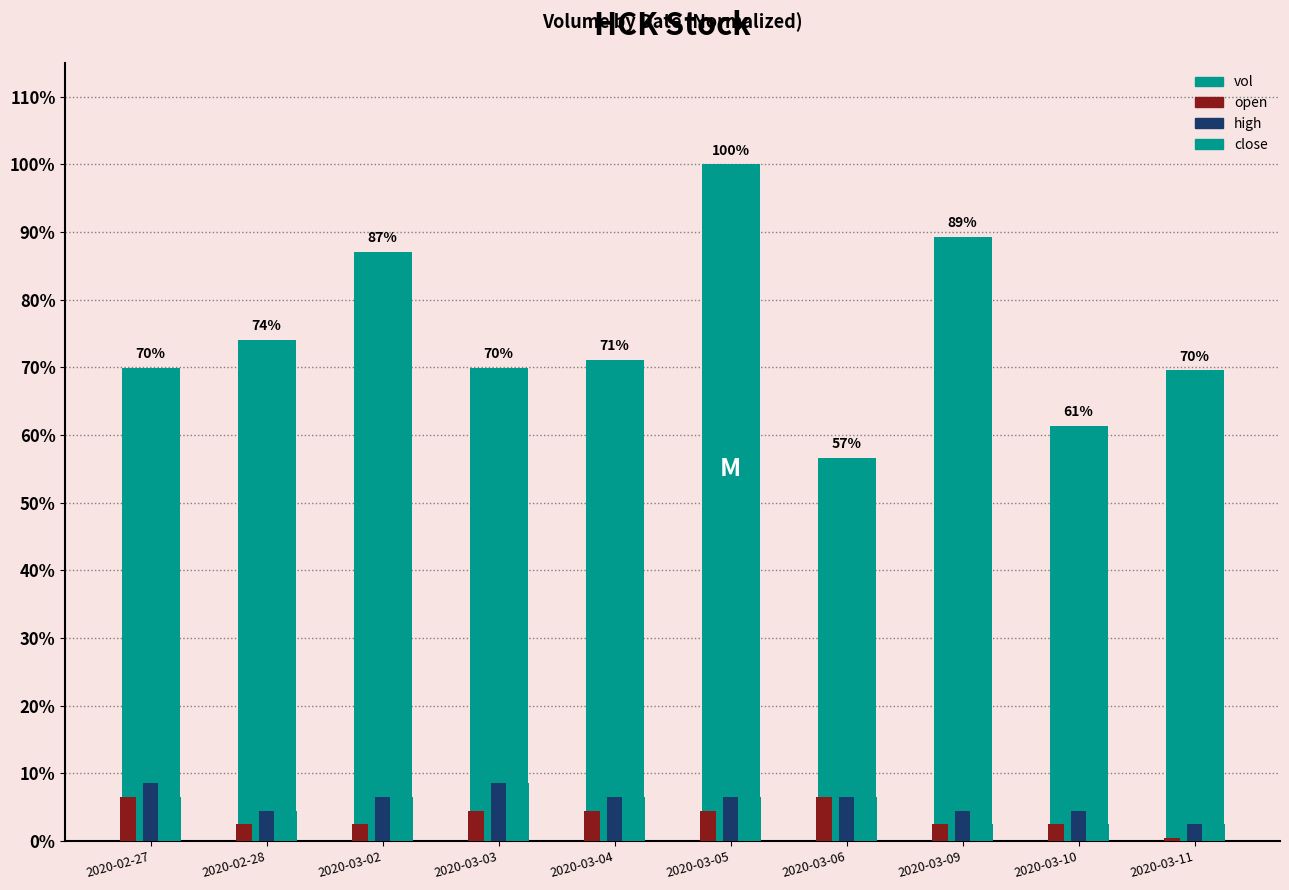

Reading right to left, what are all the values shown in this chart?

vol: 0.7	0.6	0.9	0.6	1.0	0.7	0.7	0.9	0.7	0.7
open: 0.0	0.0	0.0	0.1	0.0	0.0	0.0	0.0	0.0	0.1
high: 0.0	0.0	0.0	0.1	0.1	0.1	0.1	0.1	0.0	0.1
close: 0.0	0.0	0.0	0.1	0.1	0.1	0.1	0.1	0.0	0.1